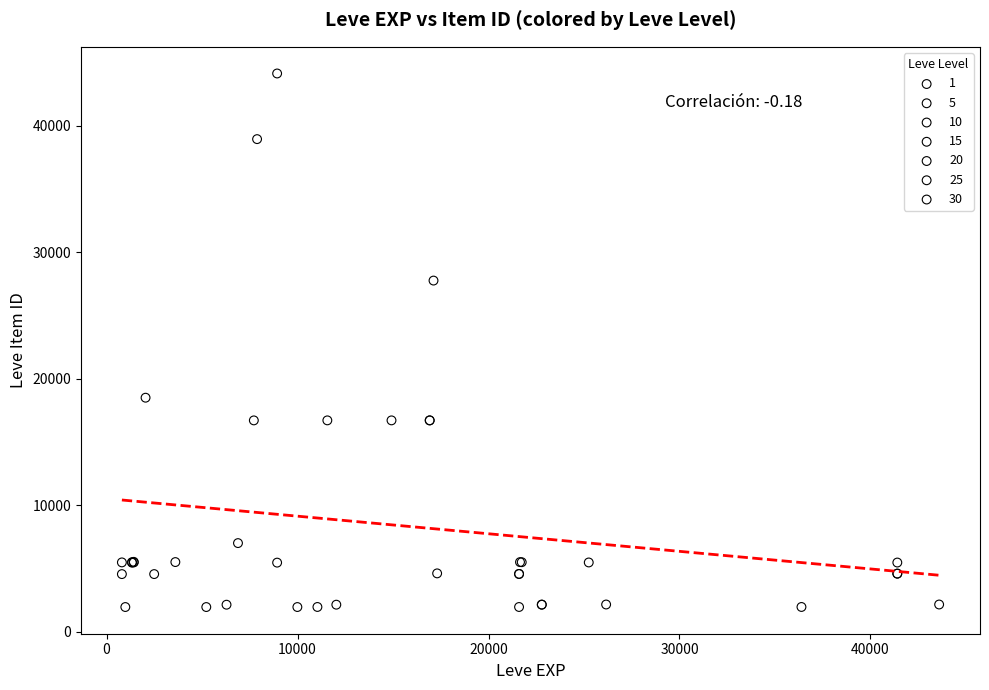

Which series contains the highest Y value?

10